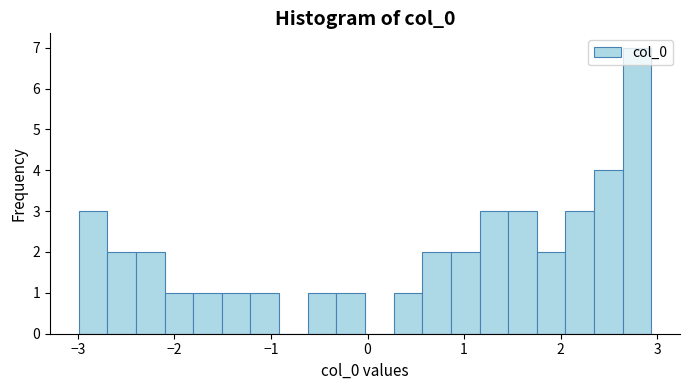

Read against the x-axis, roughly where is the centre of the tallest bar?

2.8